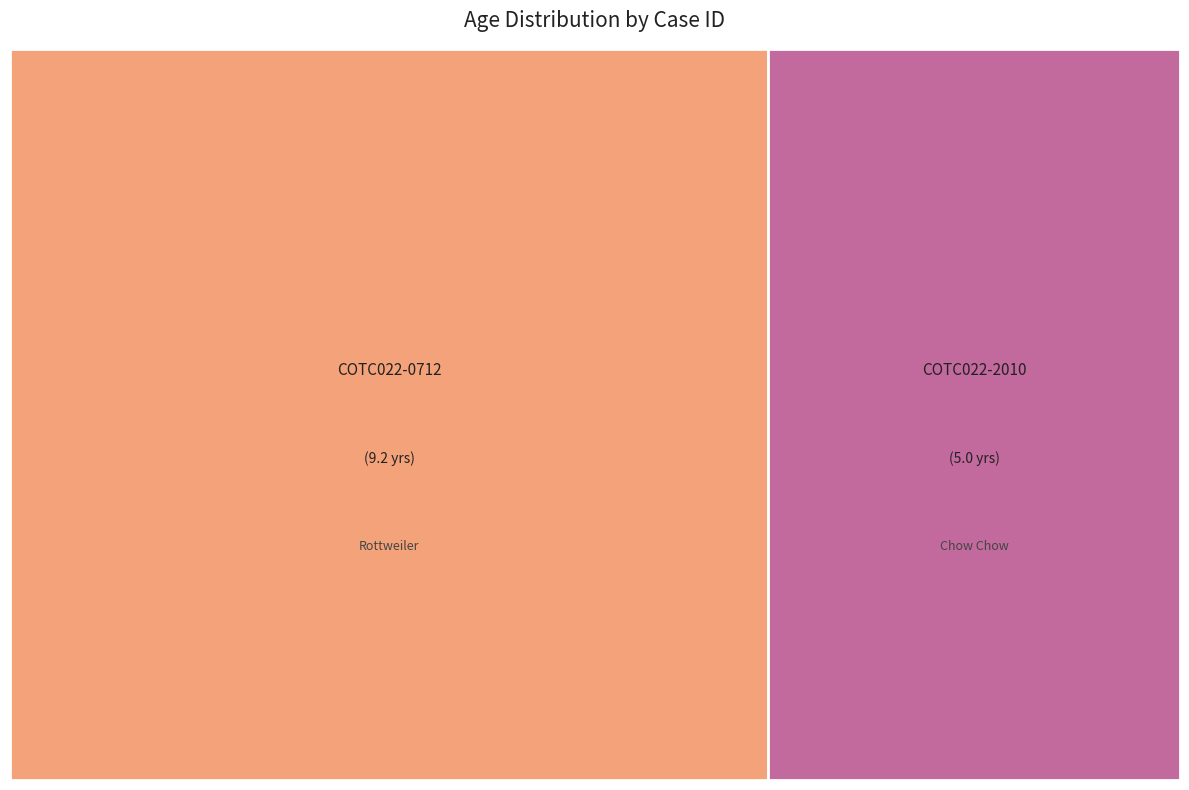

To the nearest percent, what percentage of the pie is COTC022-2010?

35%